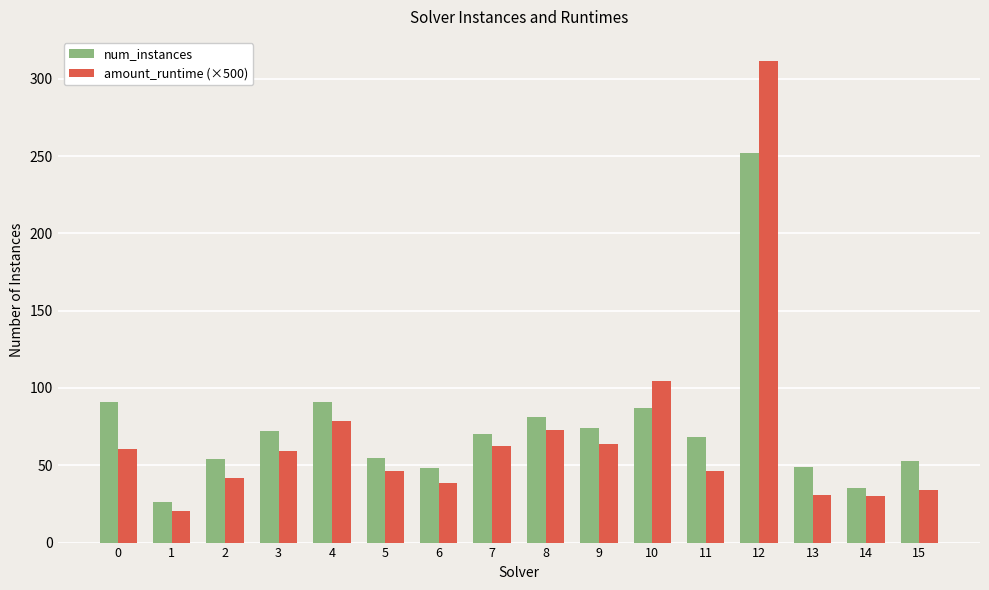

List the series in order of their peak value, lowest first.

num_instances, amount_runtime (×500)